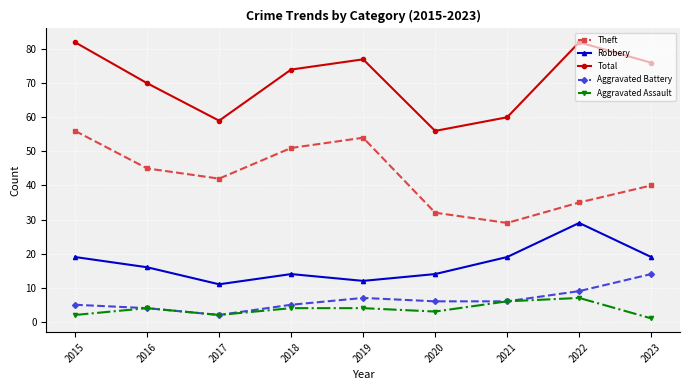

At which label does Aggravated Battery first exceed 6?

2019